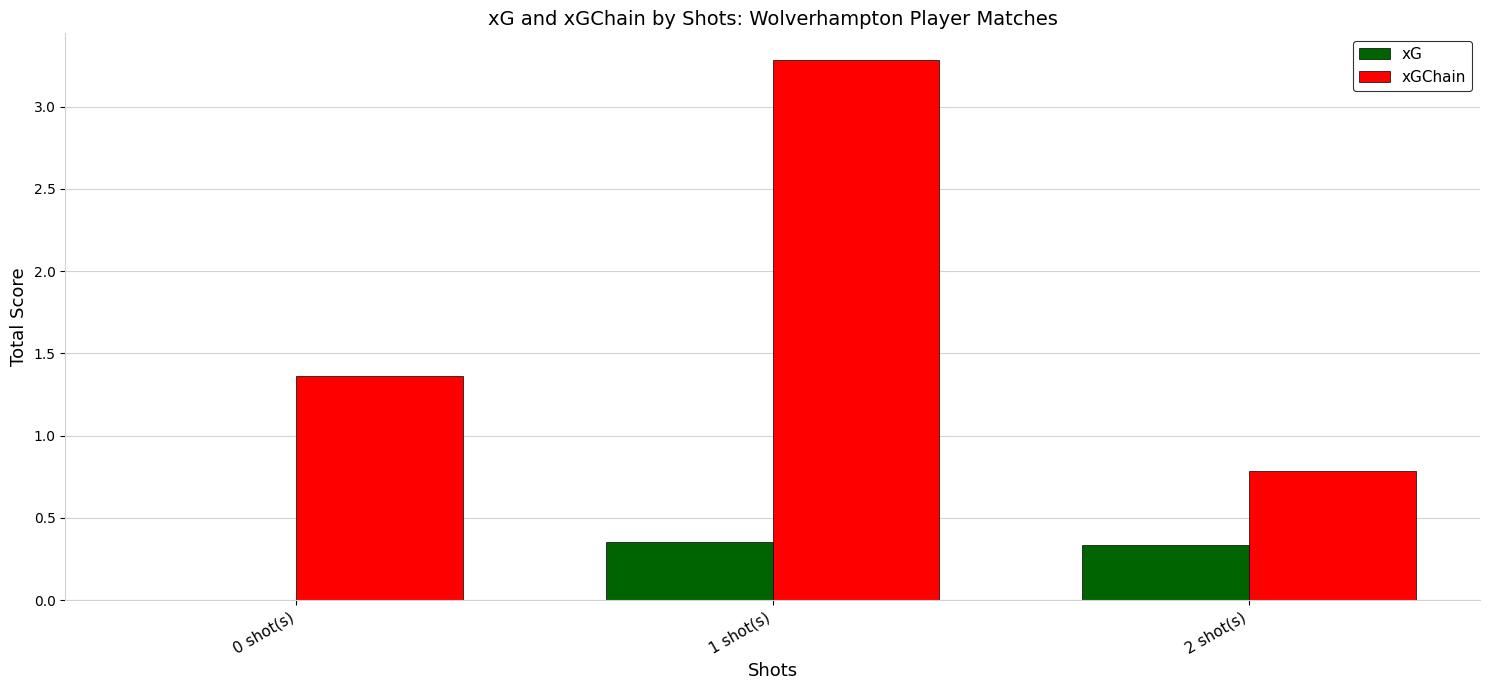

What is the difference between the xG values at 0 shot(s) and 2 shot(s)?

0.3